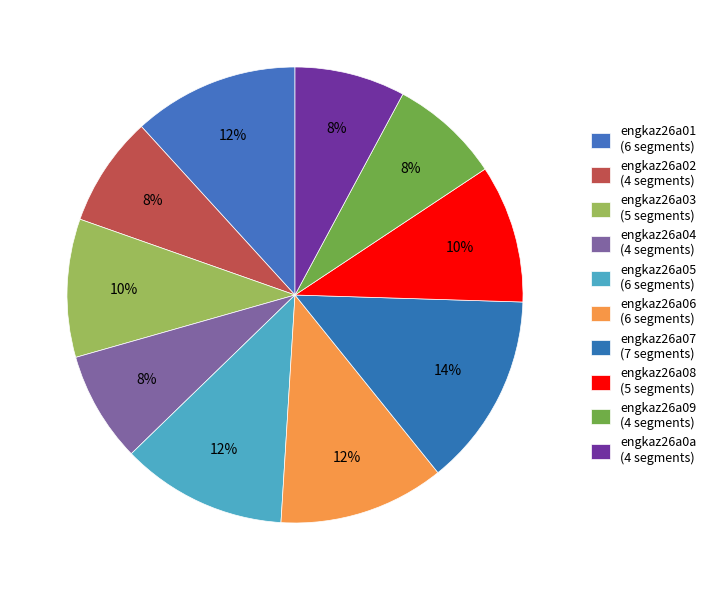

To the nearest percent, what percentage of the pie is engkaz26a04?

8%